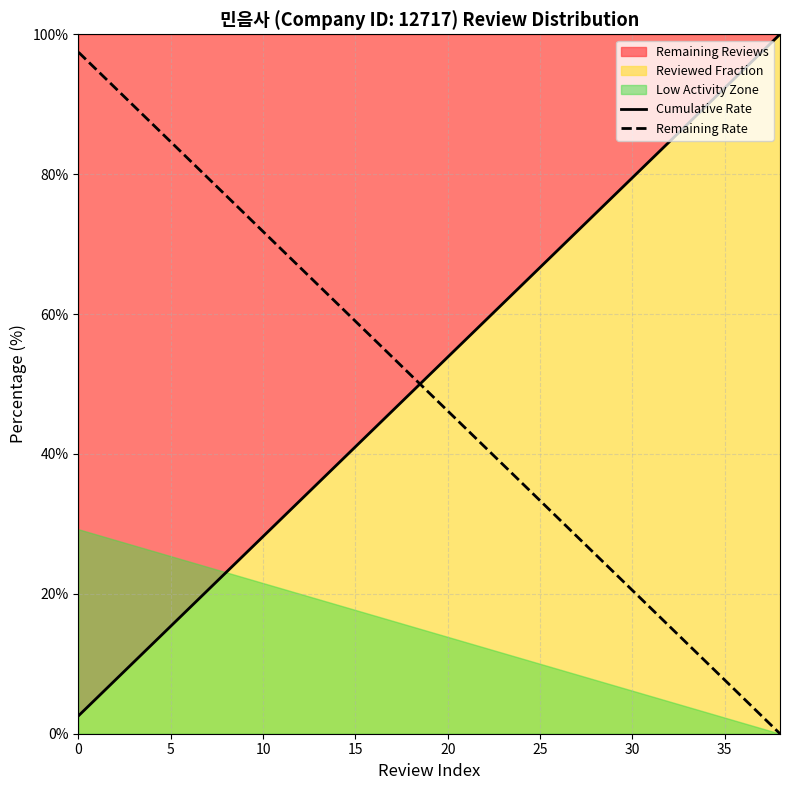

True or false: Remaining Rate and Cumulative Rate cross at least once.

True